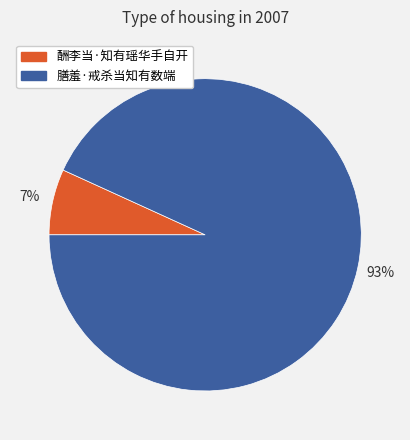

Combined, do 酬李当·知有瑶华手自开 and 膳羞·戒杀当知有数端 account for over 50%?

Yes